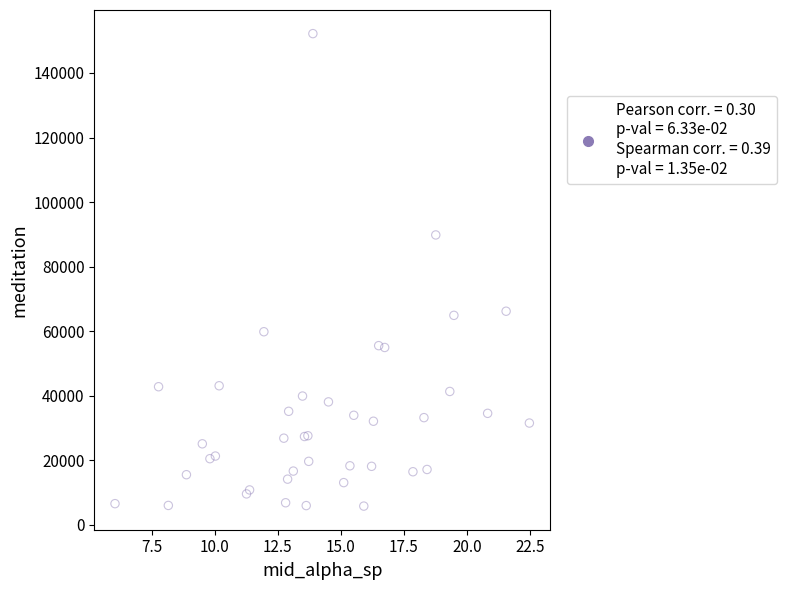

What Y value in the scatter plot is closest to 78976?

89801